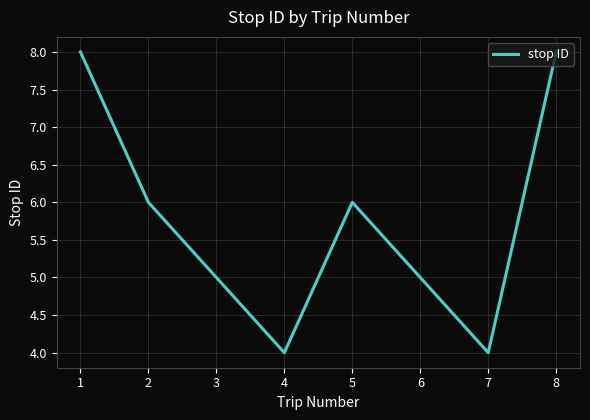

Reading left to right, extract all data points from this chart.

1=8	2=6	3=5	4=4	5=6	6=5	7=4	8=8